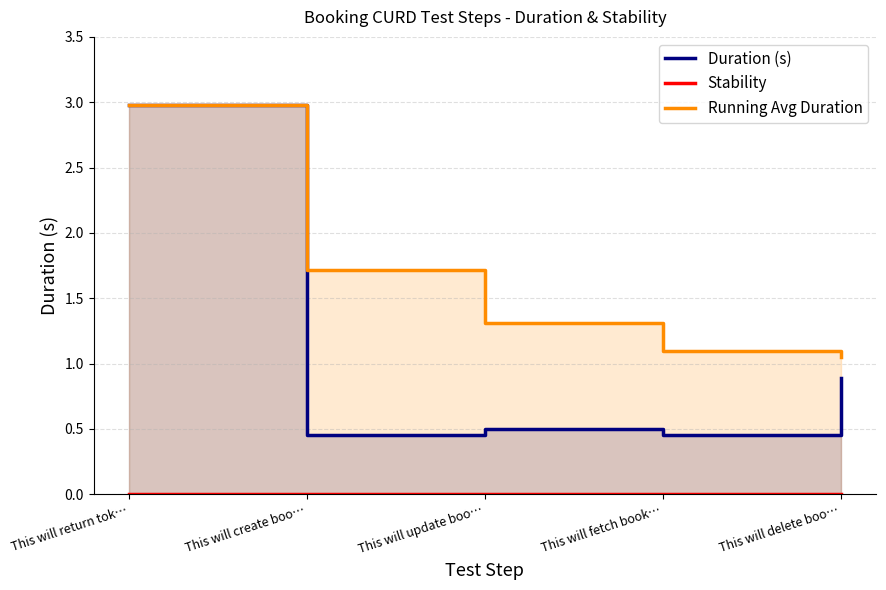

At which label does Duration (s) reach its minimum?

This will create boo…